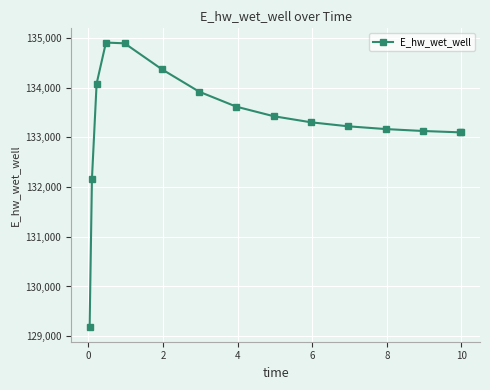

True or false: there are more than 0 points higher than both neighbors.

True